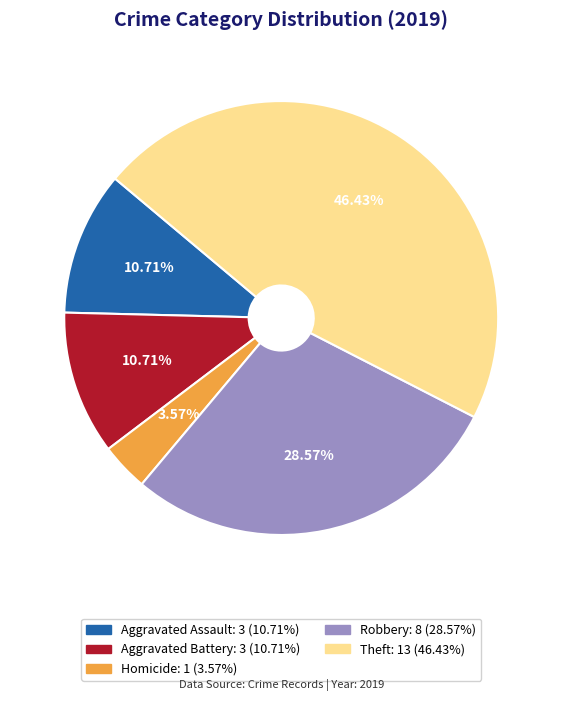

Is there a majority slice in this chart?

No